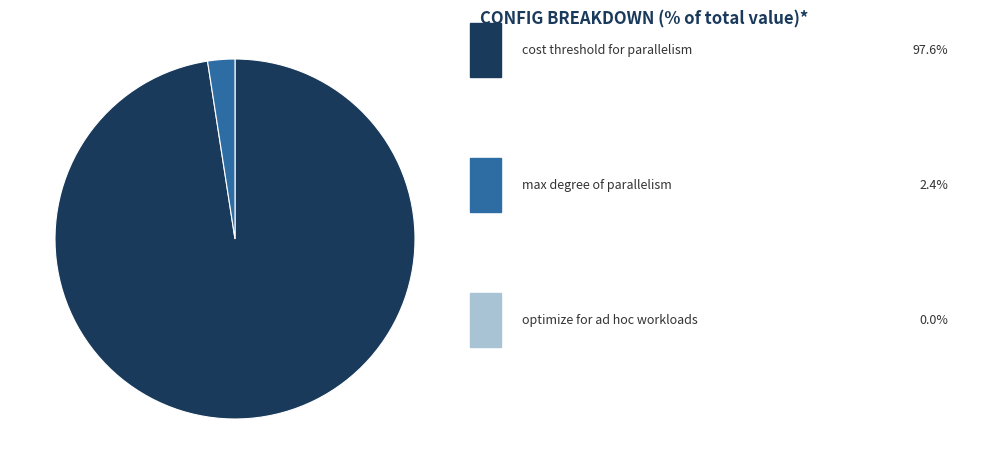

Is there a majority slice in this chart?

Yes